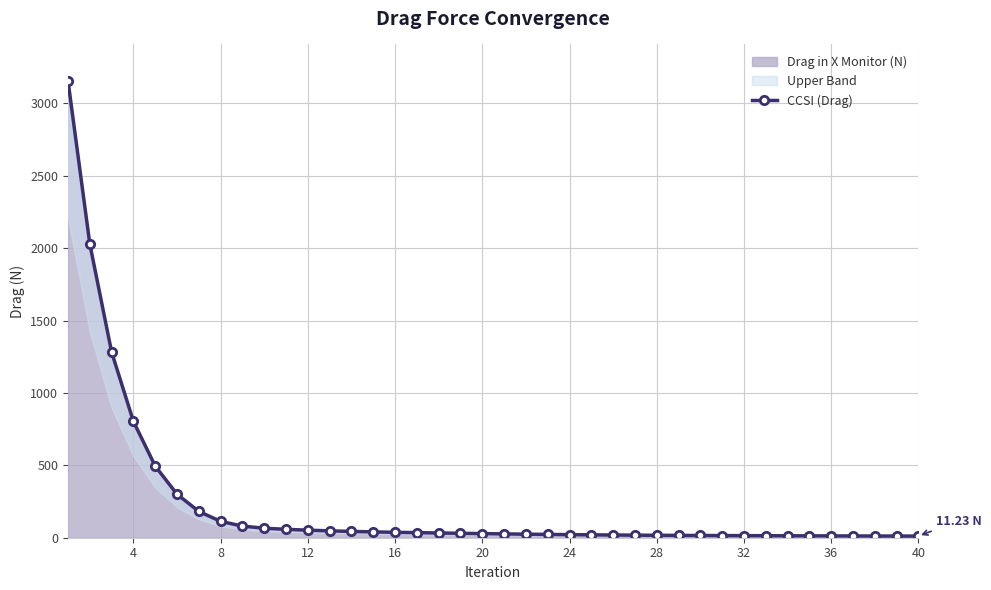

Reading left to right, what are all the values shown in this chart?

3154.1	2028.0	1281.8	802.7	494.3	300.3	181.5	113.0	80.2	65.6	58.0	52.1	47.4	43.4	40.2	37.3	35.1	32.7	30.5	28.4	26.4	24.5	22.8	21.3	19.9	18.7	17.7	16.8	16.1	15.4	14.8	14.3	13.8	13.4	13.0	12.6	12.2	11.9	11.5	11.2